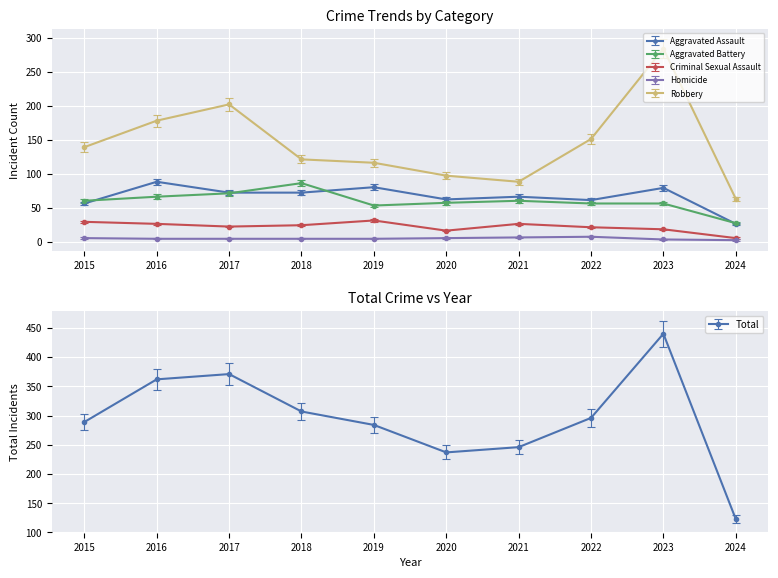

In Aggravated Battery, how many points are lower than both neighbors (excluding endpoints)?

1